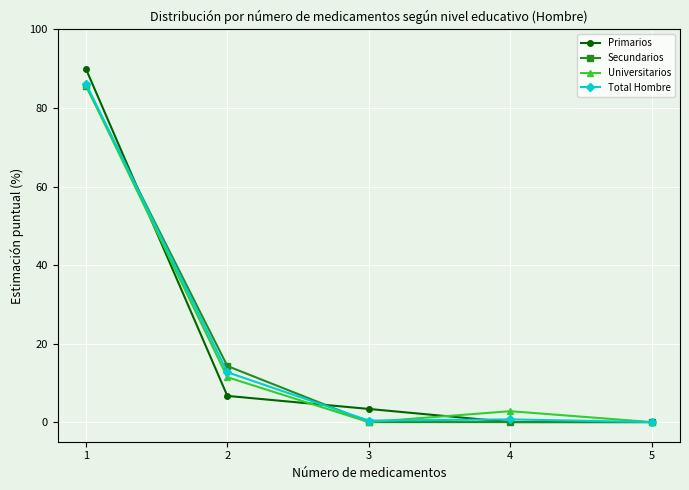

Is it true that Secundarios equals 0.0 at 4?

True